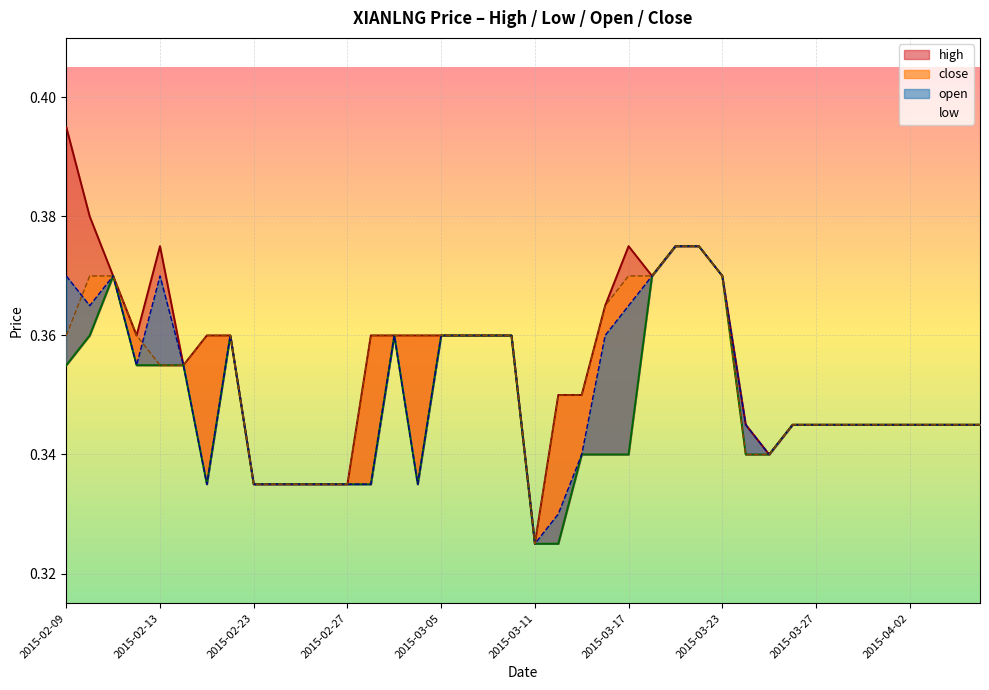

Which series has the widest spread of values?

high